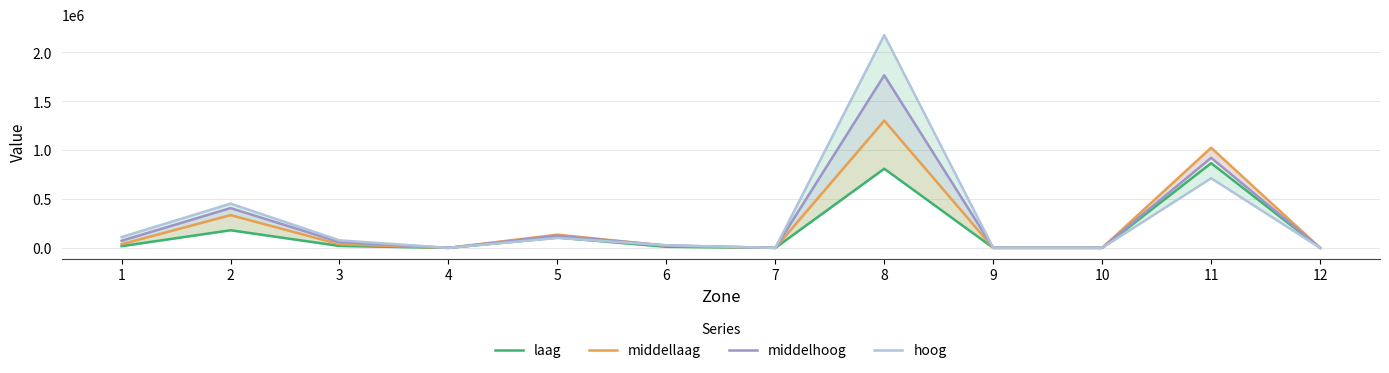

Reading left to right, list all the values displayed in this chart.

laag: 1=17524.9	2=180259.1	3=19641.4	4=0.0	5=105915.2	6=10982.0	7=0.0	8=810073.0	9=0.0	10=0.0	11=867031.9	12=0.0
middellaag: 1=37410.9	2=335269.4	3=37309.3	4=0.0	5=134994.1	6=22033.8	7=0.0	8=1302205.6	9=0.0	10=0.0	11=1025243.9	12=0.0
middelhoog: 1=72913.7	2=406952.0	3=59530.8	4=0.0	5=124241.9	6=24308.0	7=0.0	8=1766270.9	9=0.0	10=0.0	11=921437.0	12=0.0
hoog: 1=110381.7	2=452762.4	3=77100.6	4=0.0	5=101914.7	6=26486.8	7=0.0	8=2178160.3	9=0.0	10=0.0	11=712577.8	12=0.0